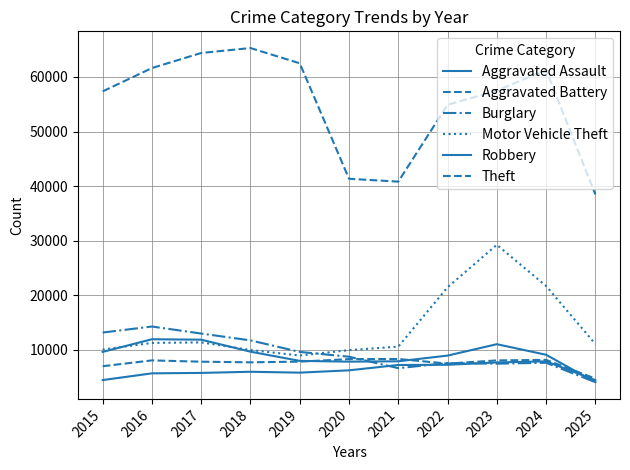

How many lines are shown in the chart?

6